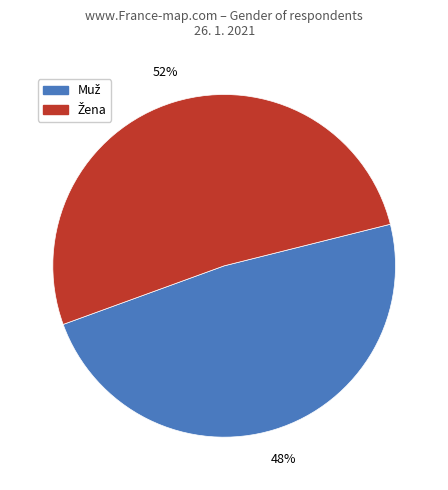

To the nearest percent, what is the average slice percentage?

50%